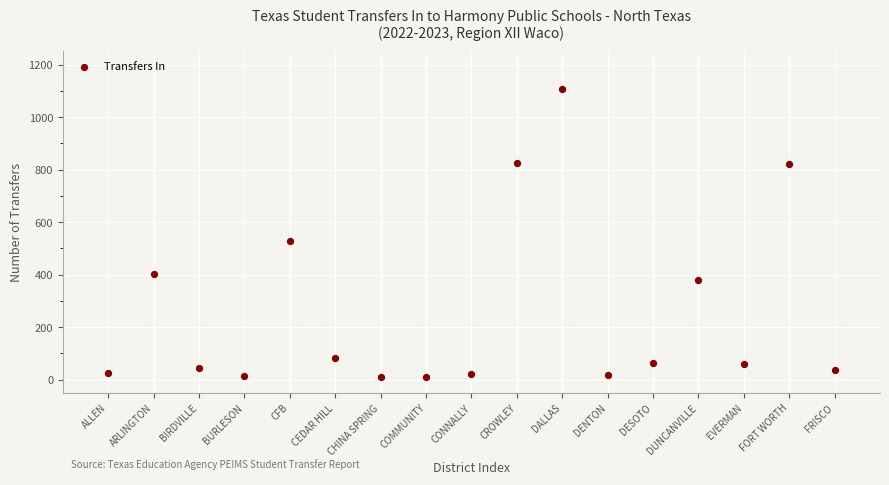

What Y value in the scatter plot is closest to 559?

528